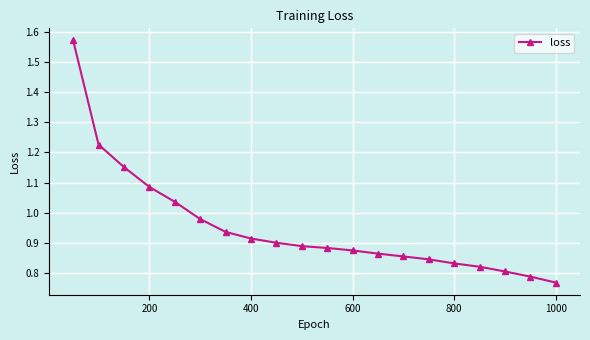

What is the difference between the second highest and second lowest values?

0.4